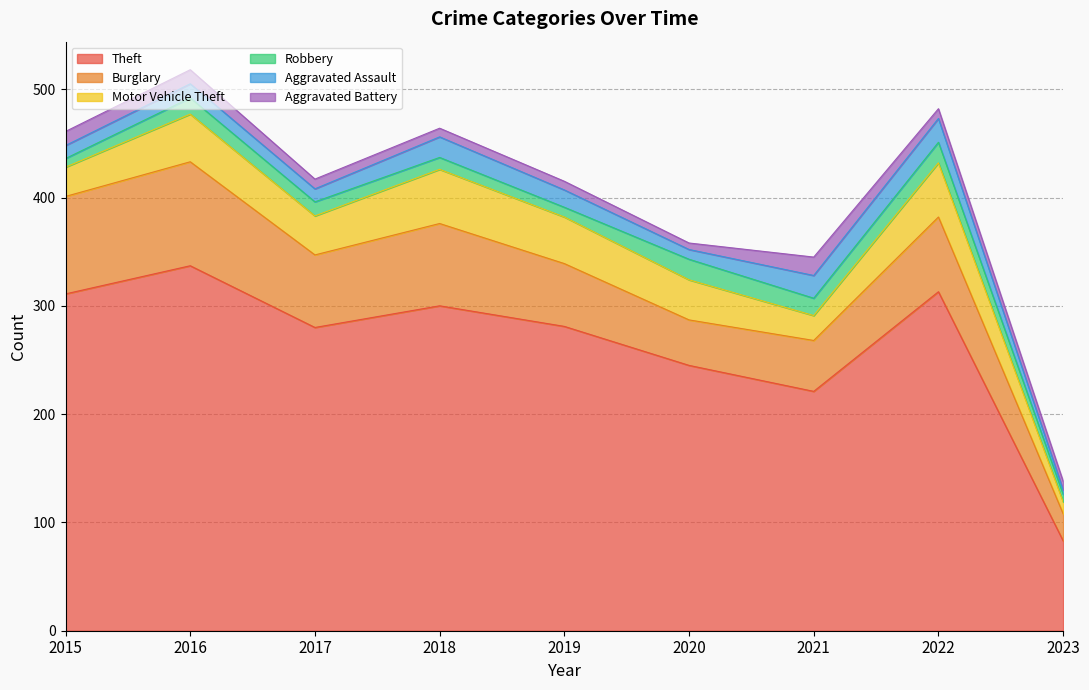

At which category is the sum across all series the highest?

2016